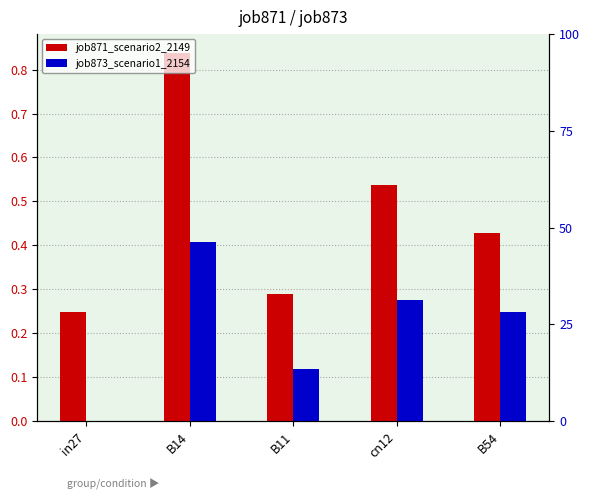

Reading right to left, transcribe all the data shown in this chart.

job871_scenario2_2149: 0.4	0.5	0.3	0.8	0.2
job873_scenario1_2154: 0.2	0.3	0.1	0.4	0.0